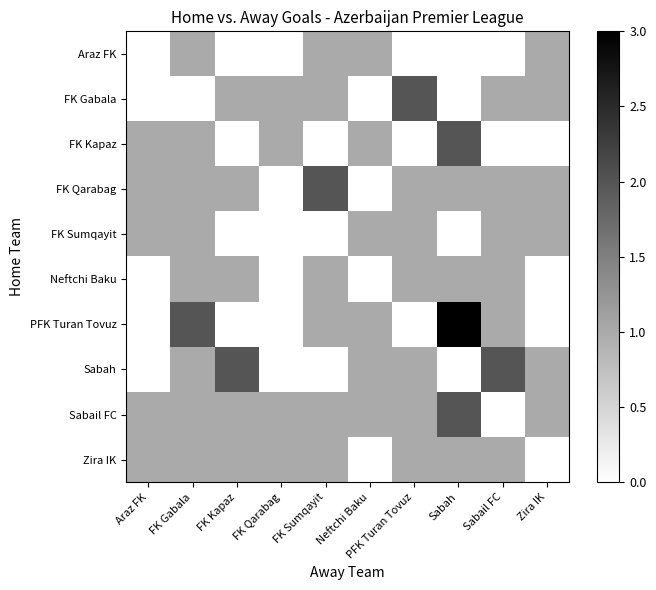

What is the spread (max minus min) of values at Sabail FC?

2